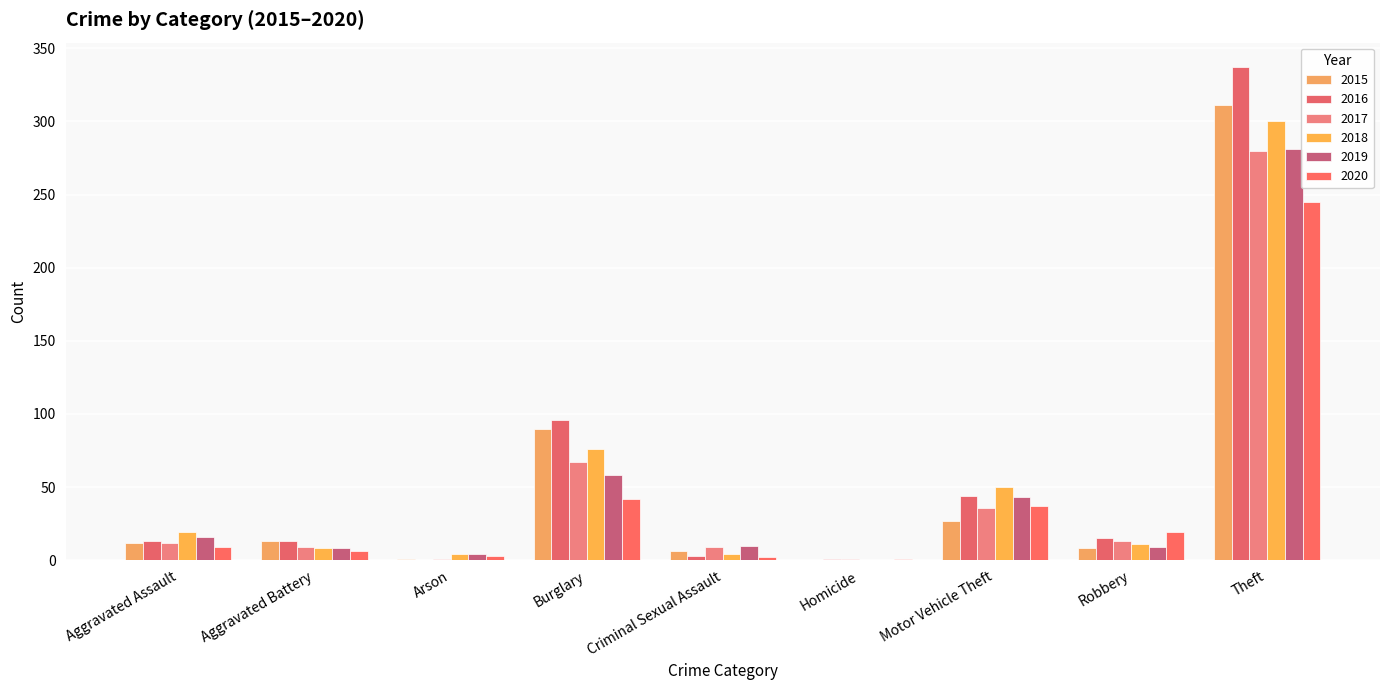

What is the total value across all series at Theft?

1754